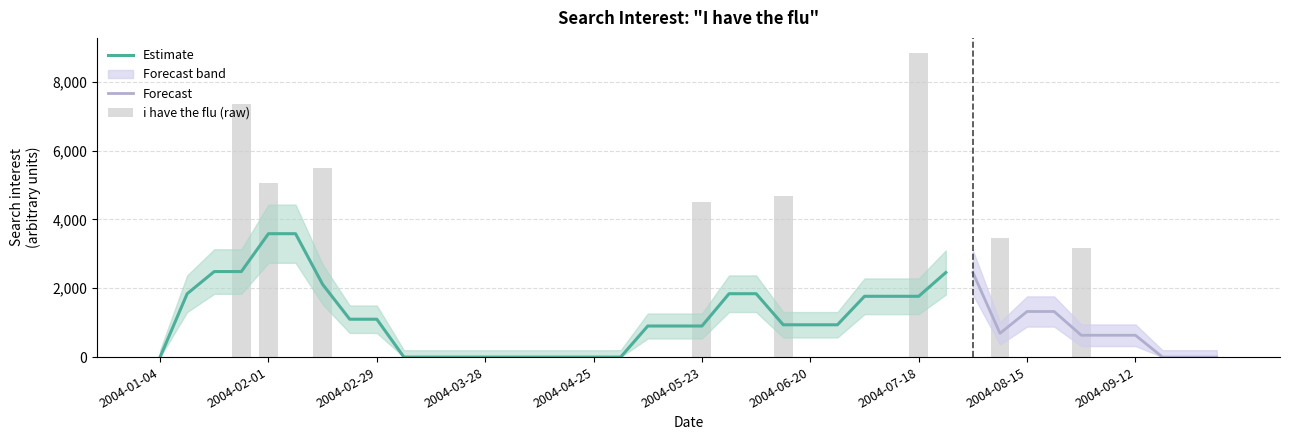

Reading left to right, what are all the values shown in this chart?

0.0	0.0	0.0	7366.6	5062.6	0.0	5502.2	0.0	0.0	0.0	0.0	0.0	0.0	0.0	0.0	0.0	0.0	0.0	0.0	0.0	4516.6	0.0	0.0	4693.6	0.0	0.0	0.0	0.0	8834.8	0.0	0.0	3451.4	0.0	0.0	3172.5	0.0	0.0	0.0	0.0	0.0